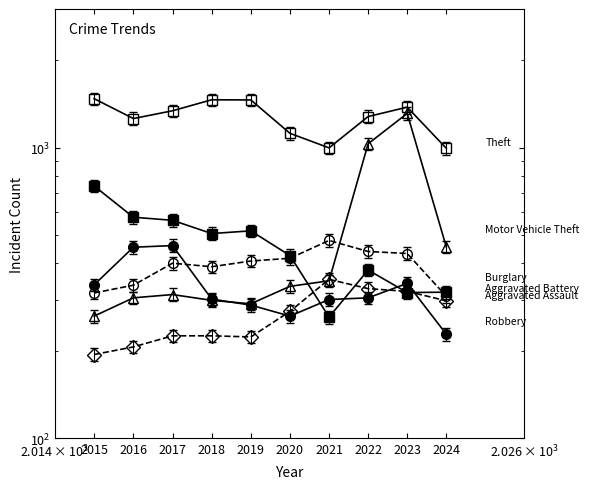

List the series in order of their peak value, highest first.

Theft, Motor Vehicle Theft, Burglary, Aggravated Battery, Robbery, Aggravated Assault